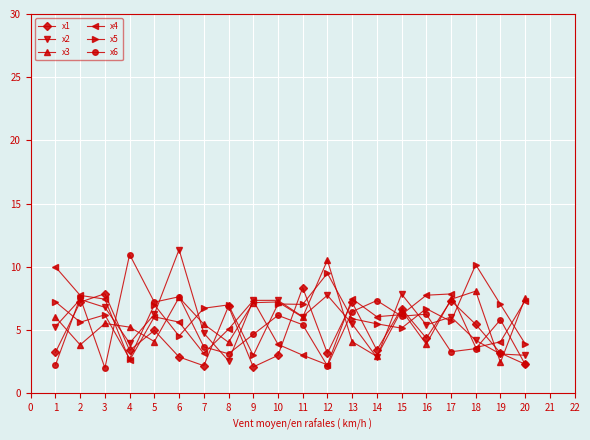

What value does the x2 series have at 7?

4.8